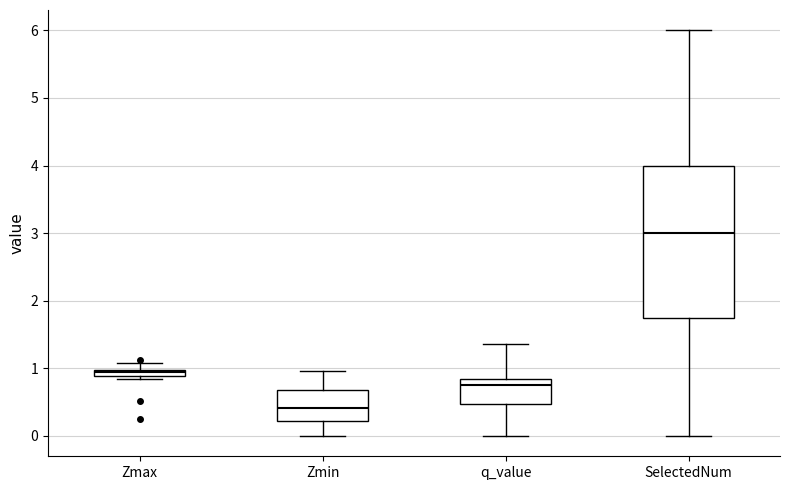

Where does the lower whisker of the box for q_value end on the y-axis? The values are not printed on the chart, so give them approximately, as read against the axis.

0.0